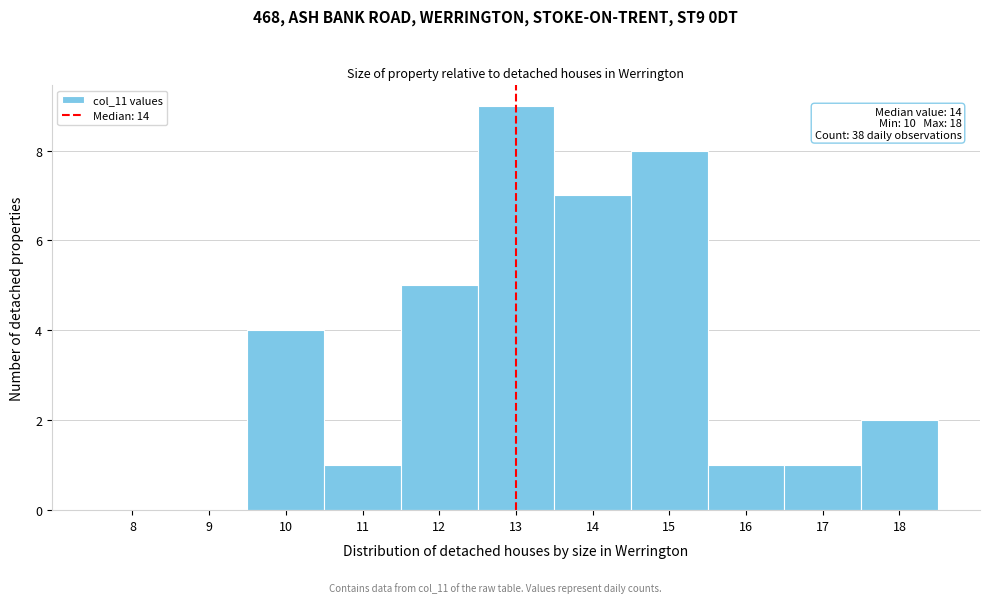

Reading left to right, list all the values displayed in this chart.

8=0	9=0	10=4	11=1	12=5	13=9	14=7	15=8	16=1	17=1	18=2